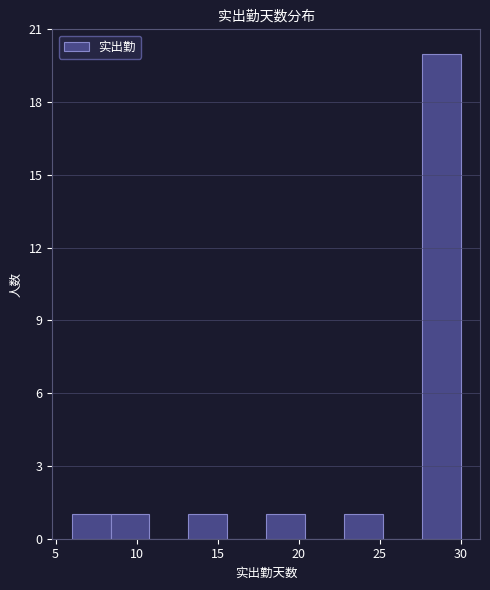

What is the height of the bar covering 13.2 to 15.6 on the x-axis? Neither the bar edges nor the heights are printed on the chart, so give them approximately, as read against the axes.

1